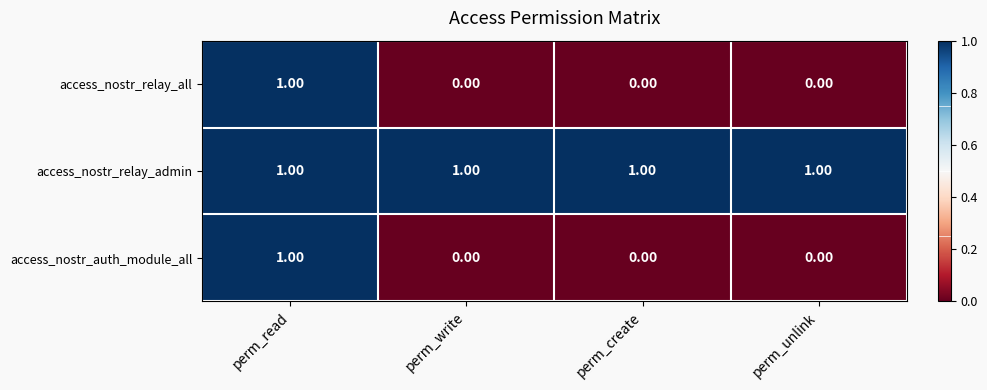

What is the total value across all series at perm_read?

3